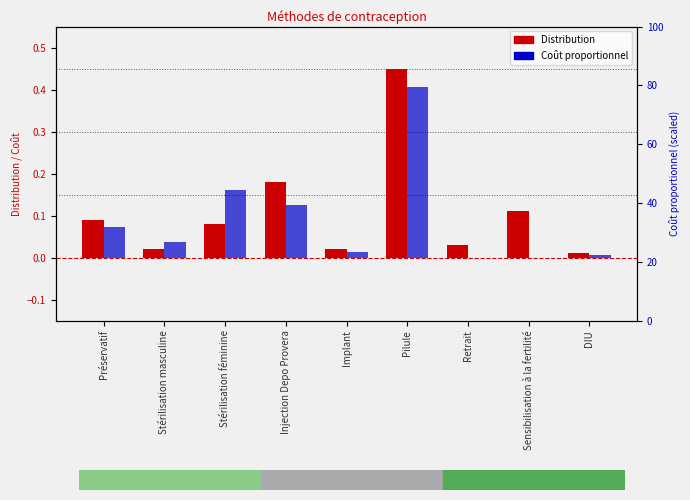

What is the difference between the second highest and second lowest values in the Distribution series?

0.2